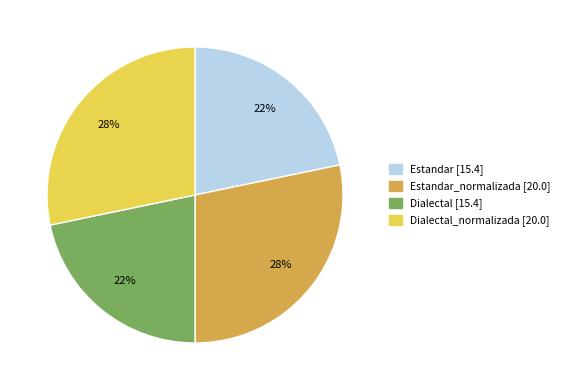

Does any single category account for the majority?

No